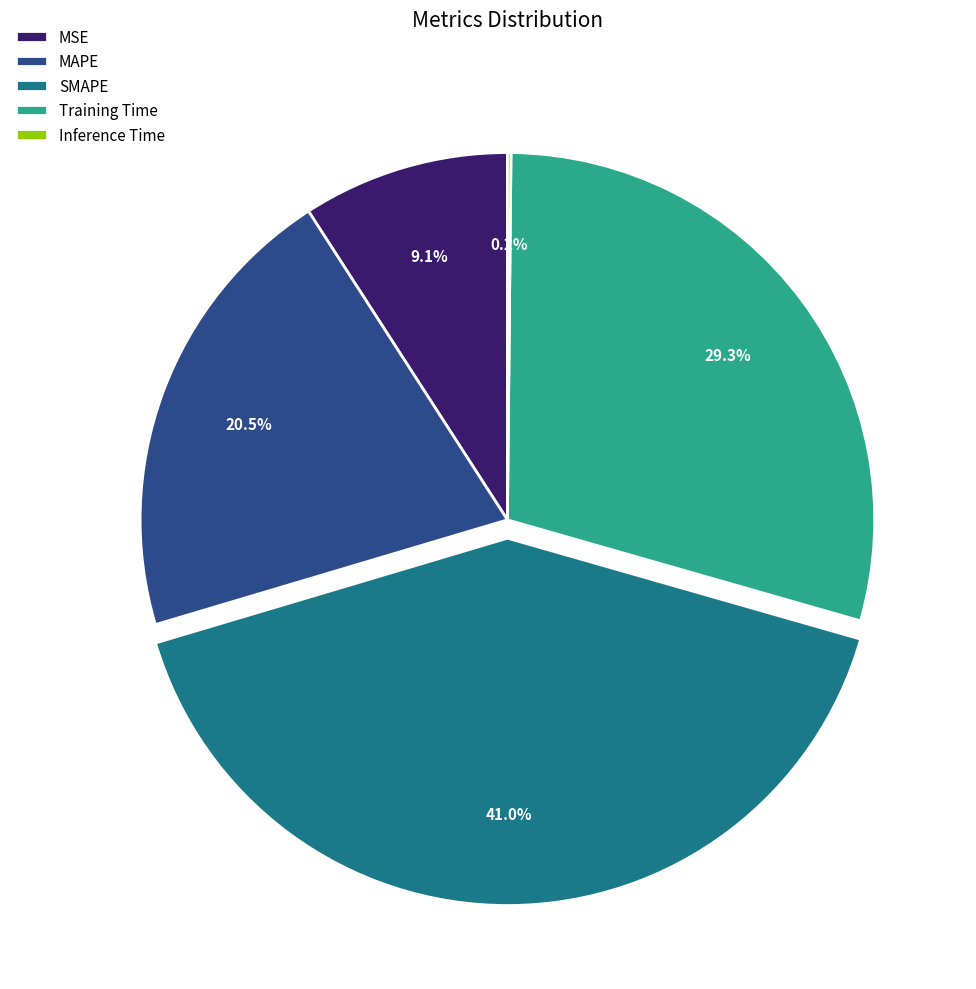

What percentage do SMAPE and Training Time together represent?

70.2%